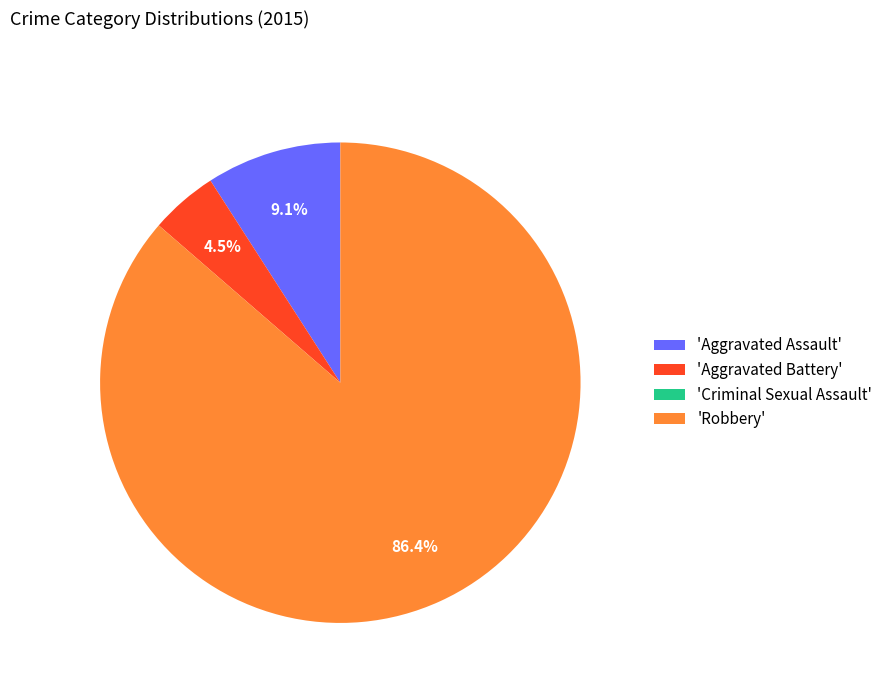

Which slice represents more than half of the pie?

'Robbery'